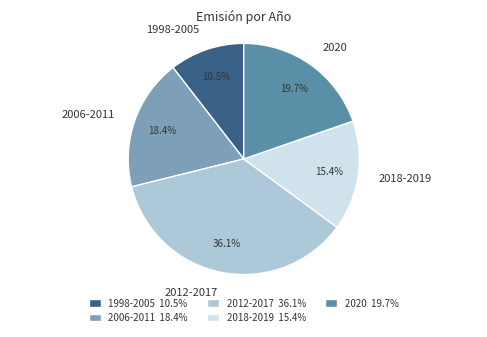

Approximately how many times larger is the value at 2018-2019 compared to 1998-2005?

1.5